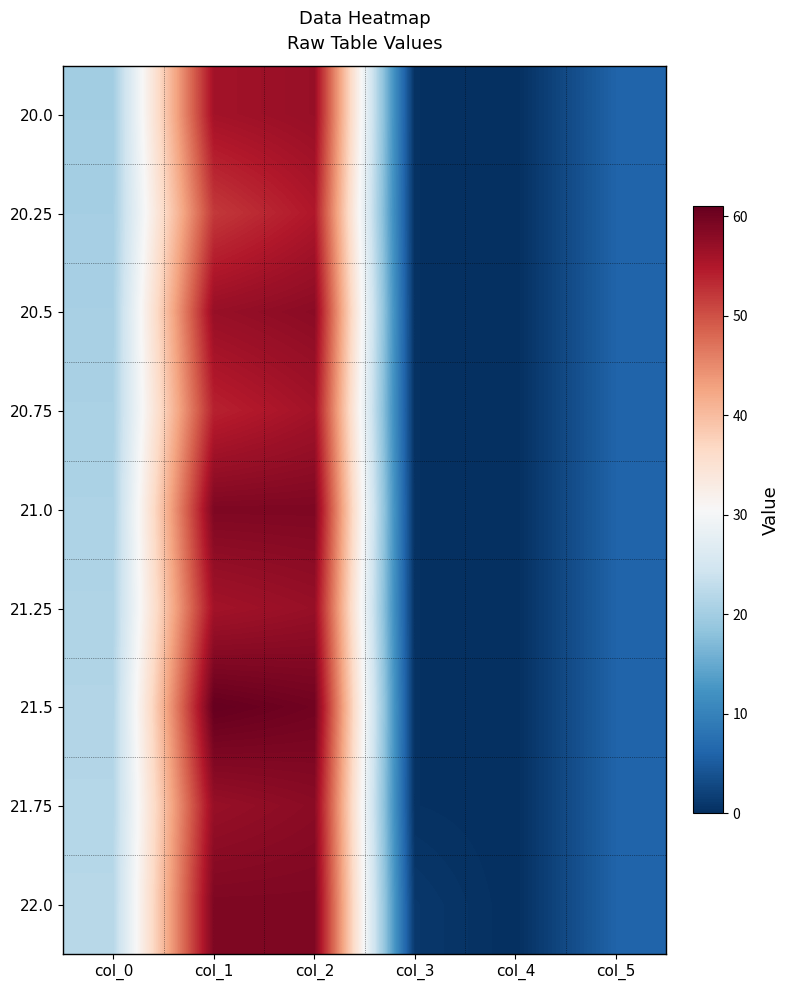

Which has a higher value, col_0 or col_2?

col_2